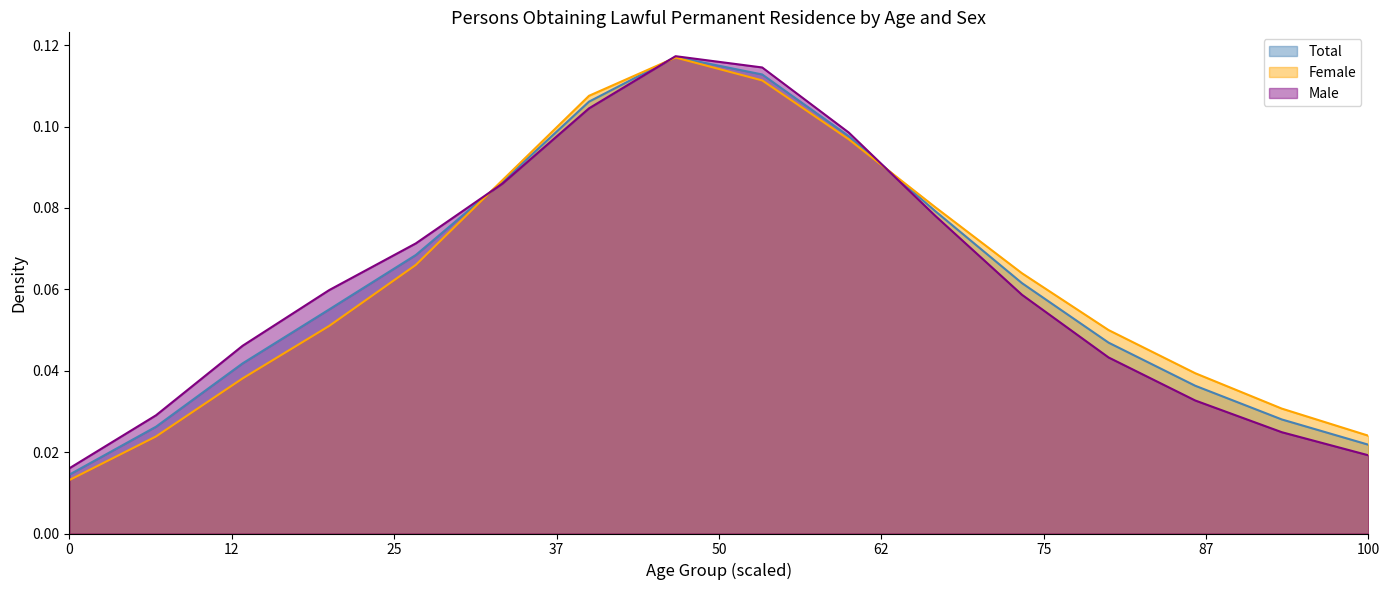

What is the label of the 10th point from the left?

40 to 44 years